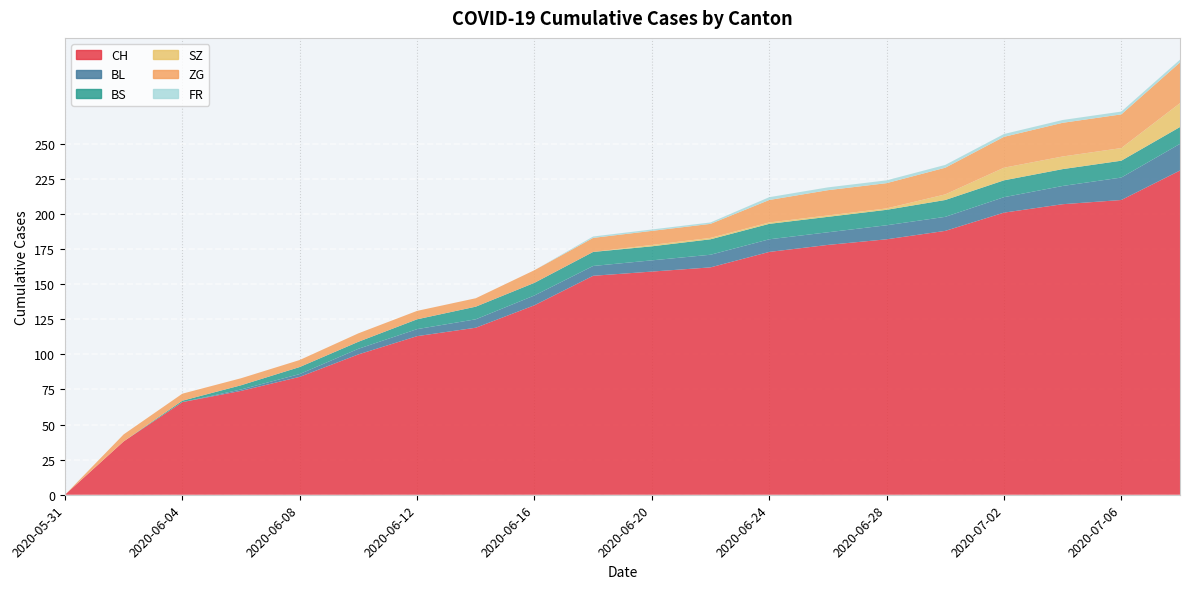

Reading right to left, transcribe all the data shown in this chart.

CH: 2020-07-08=231	2020-07-06=210	2020-07-04=207	2020-07-02=201	2020-06-30=188	2020-06-28=182	2020-06-26=178	2020-06-24=173	2020-06-22=162	2020-06-20=159	2020-06-18=156	2020-06-16=135	2020-06-14=119	2020-06-12=113	2020-06-10=100	2020-06-08=84	2020-06-06=74	2020-06-04=66	2020-06-02=38	2020-05-31=0
BL: 2020-07-08=19	2020-07-06=16	2020-07-04=13	2020-07-02=11	2020-06-30=10	2020-06-28=10	2020-06-26=9	2020-06-24=9	2020-06-22=9	2020-06-20=8	2020-06-18=7	2020-06-16=7	2020-06-14=6	2020-06-12=5	2020-06-10=4	2020-06-08=2	2020-06-06=1	2020-06-04=0	2020-06-02=0	2020-05-31=0
BS: 2020-07-08=12	2020-07-06=12	2020-07-04=12	2020-07-02=12	2020-06-30=12	2020-06-28=11	2020-06-26=11	2020-06-24=11	2020-06-22=11	2020-06-20=10	2020-06-18=10	2020-06-16=9	2020-06-14=9	2020-06-12=7	2020-06-10=5	2020-06-08=5	2020-06-06=3	2020-06-04=1	2020-06-02=0	2020-05-31=0
SZ: 2020-07-08=17	2020-07-06=9	2020-07-04=9	2020-07-02=9	2020-06-30=4	2020-06-28=1	2020-06-26=1	2020-06-24=1	2020-06-22=1	2020-06-20=1	2020-06-18=0	2020-06-16=0	2020-06-14=0	2020-06-12=0	2020-06-10=0	2020-06-08=0	2020-06-06=0	2020-06-04=0	2020-06-02=0	2020-05-31=0
ZG: 2020-07-08=29	2020-07-06=24	2020-07-04=24	2020-07-02=22	2020-06-30=19	2020-06-28=18	2020-06-26=18	2020-06-24=16	2020-06-22=10	2020-06-20=10	2020-06-18=10	2020-06-16=9	2020-06-14=6	2020-06-12=6	2020-06-10=6	2020-06-08=5	2020-06-06=5	2020-06-04=5	2020-06-02=5	2020-05-31=0
FR: 2020-07-08=2	2020-07-06=2	2020-07-04=2	2020-07-02=2	2020-06-30=2	2020-06-28=2	2020-06-26=2	2020-06-24=2	2020-06-22=1	2020-06-20=1	2020-06-18=1	2020-06-16=0	2020-06-14=0	2020-06-12=0	2020-06-10=0	2020-06-08=0	2020-06-06=0	2020-06-04=0	2020-06-02=0	2020-05-31=0